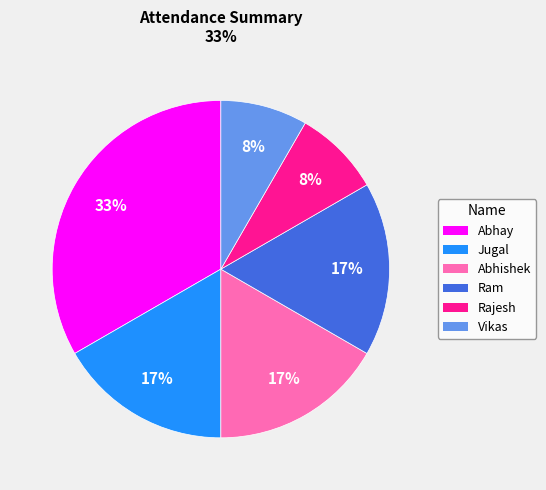

To the nearest percent, what portion does Rajesh represent?

8%